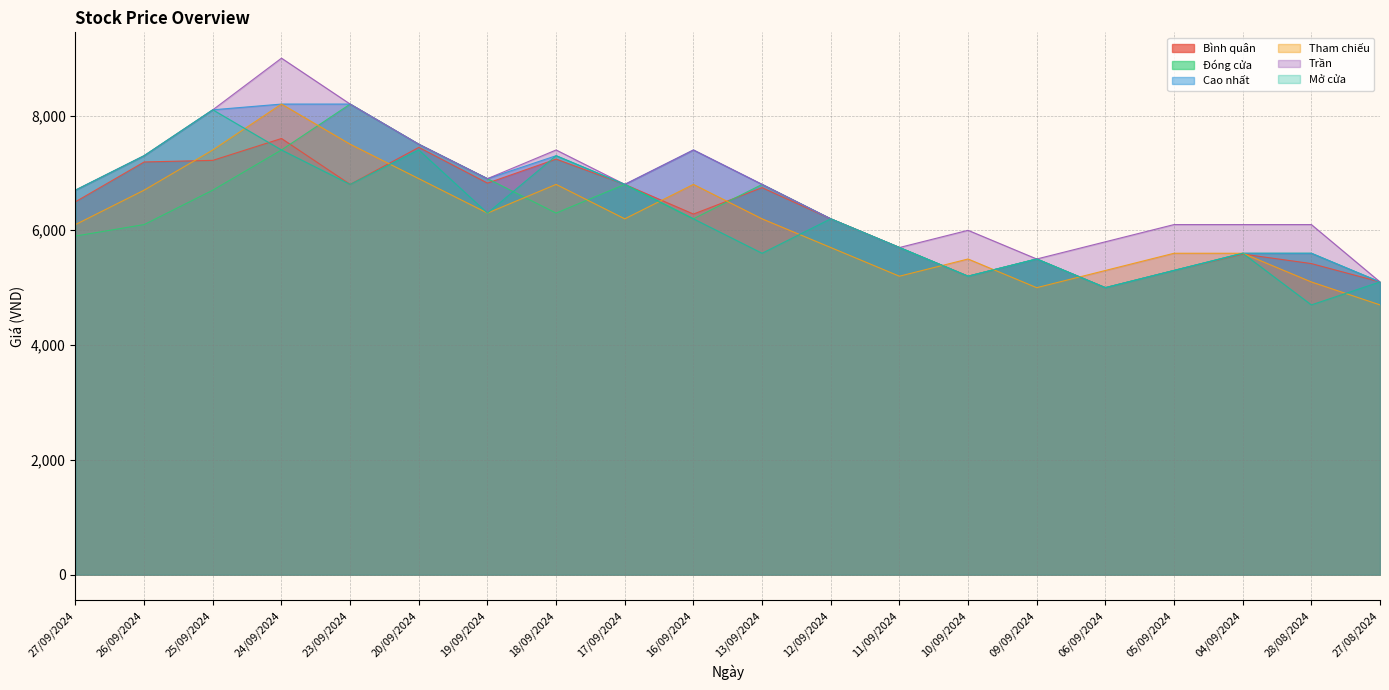

Where is Tham chiếu nearest to the value 6450?

19/09/2024